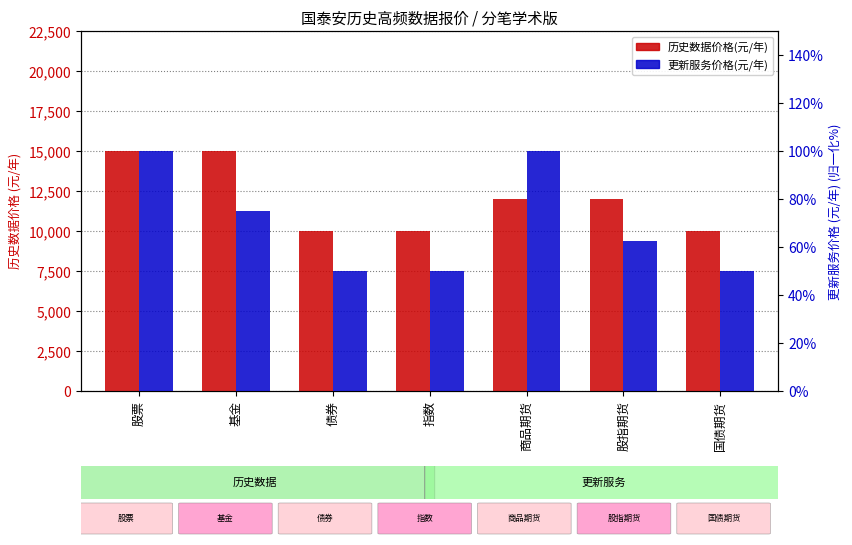

What is the total value across all series at 股票?

15100.0